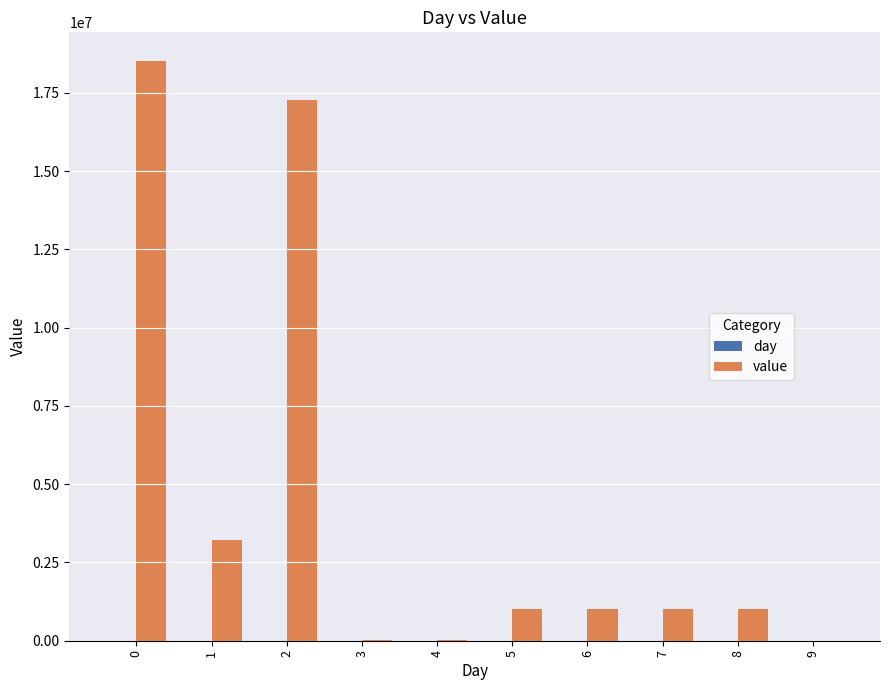

Between 2 and 8, which series saw the biggest shift?

value